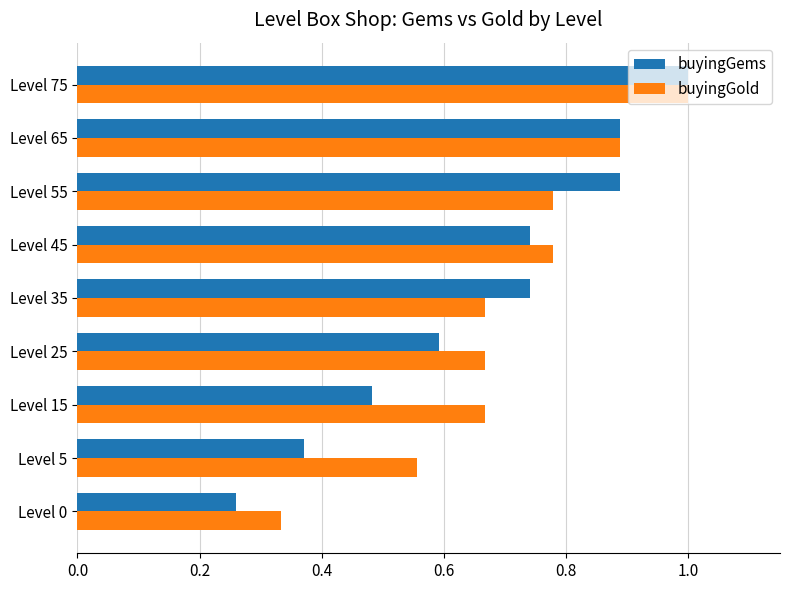

Rank the series at Level 35 from lowest to highest value.

buyingGold, buyingGems